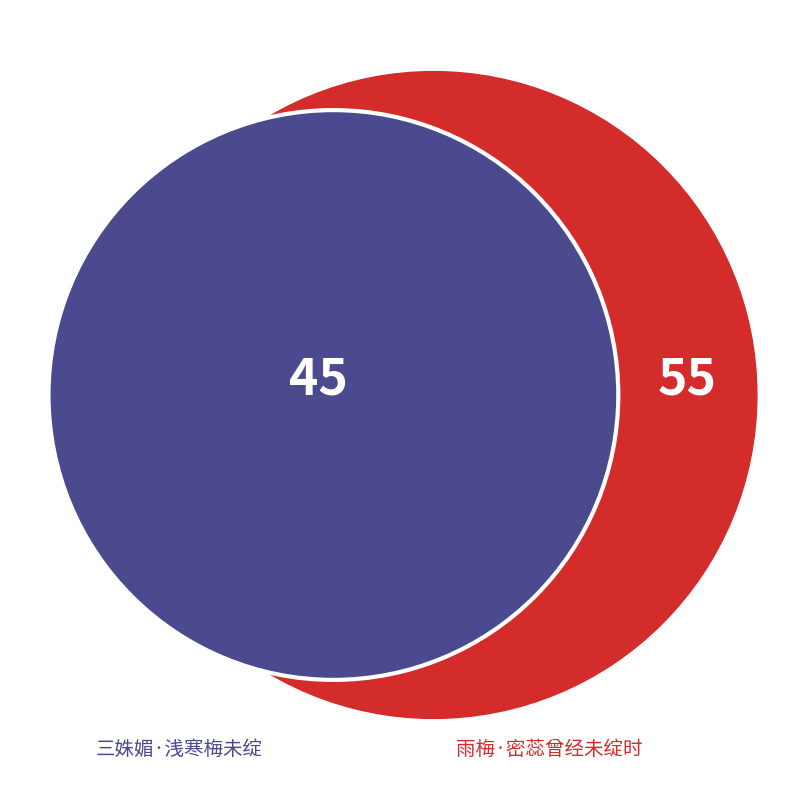

Rank the categories by value from highest to lowest.

雨梅·密蕊曾经未绽时, 三姝媚·浅寒梅未绽